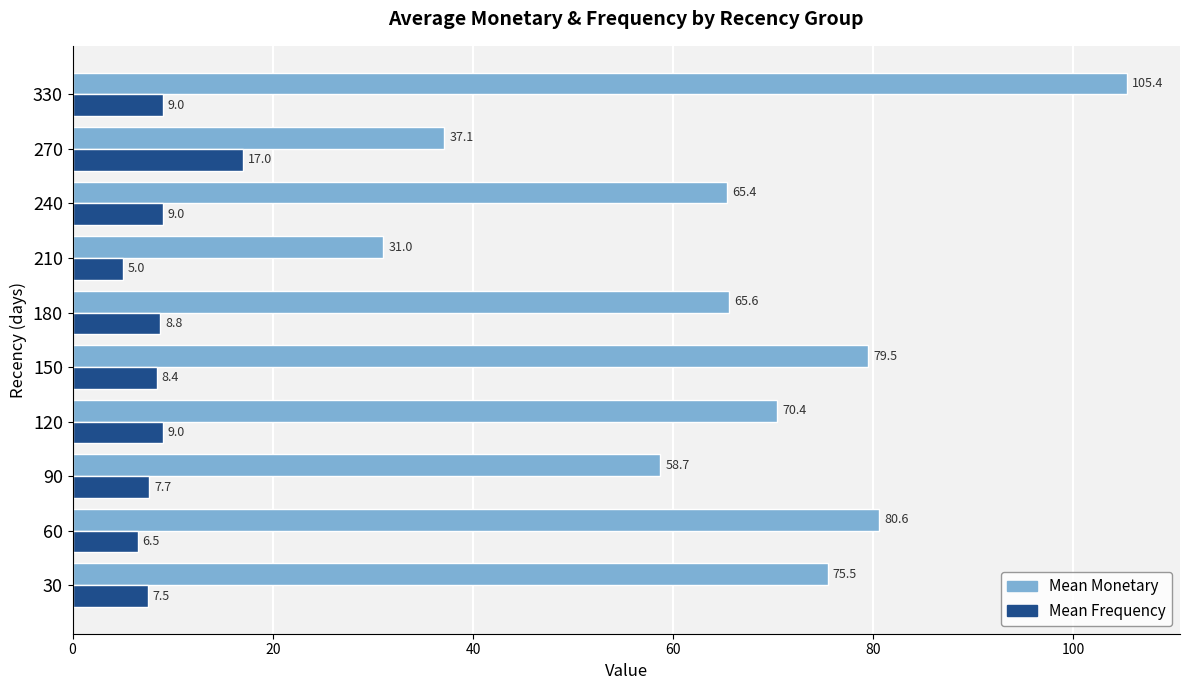

What is the spread (max minus min) of values at 120?

61.4